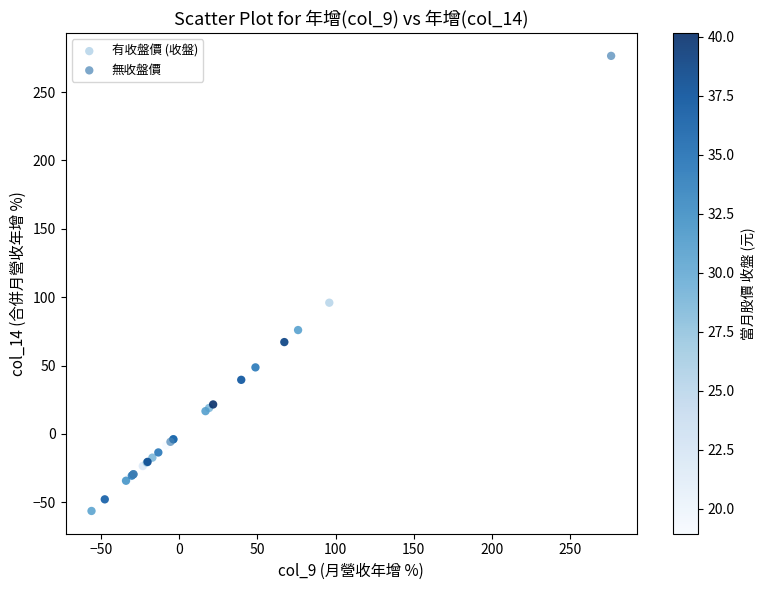

Which series reaches the minimum Y coordinate?

有收盤價 (收盤)